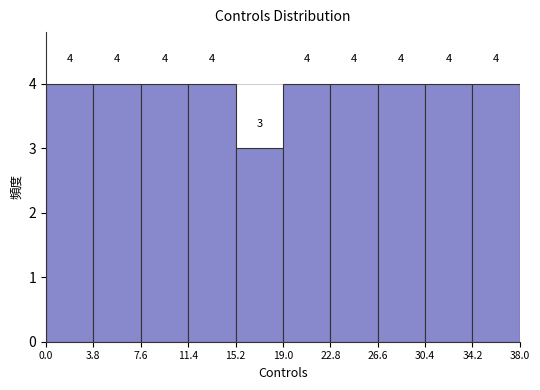

How tall is the bar that spans 7.6 to 11.4 on the x-axis?

4